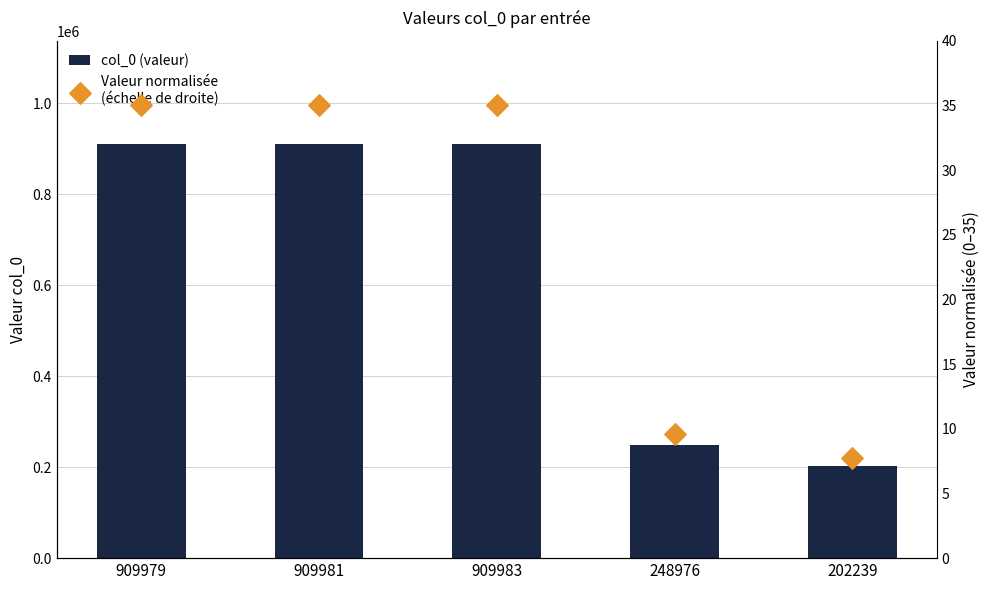

Which series contains the highest Y value?

col_0 (valeur)